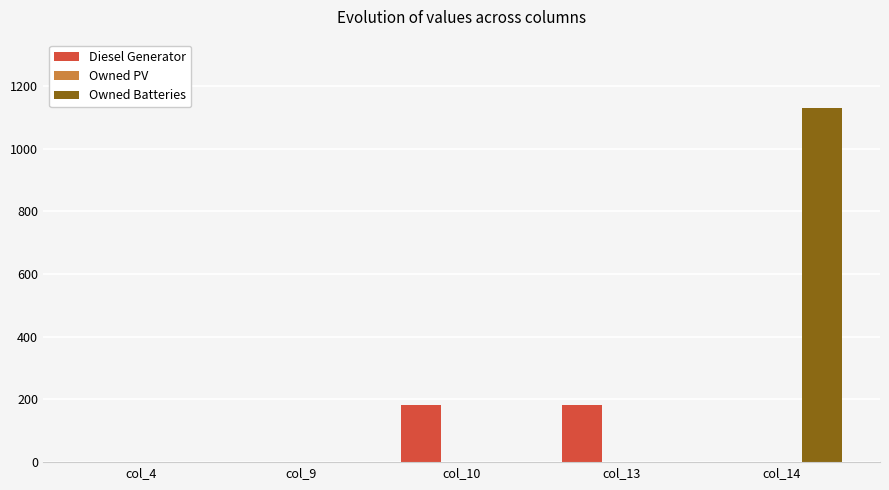

Are the bars horizontal?

No